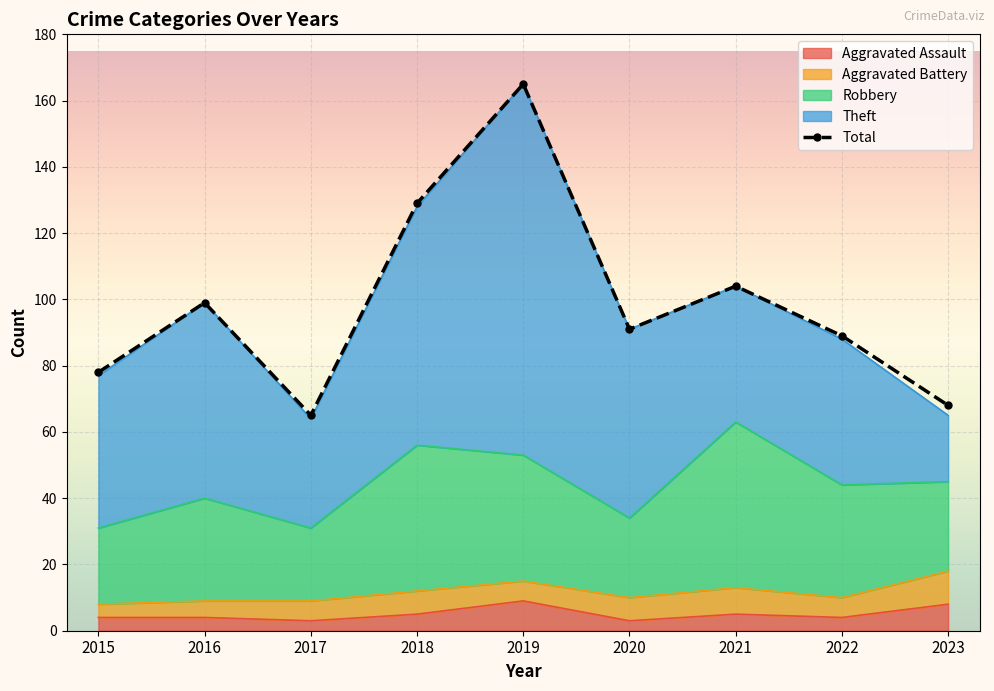

What is the maximum value shown in the chart?

165